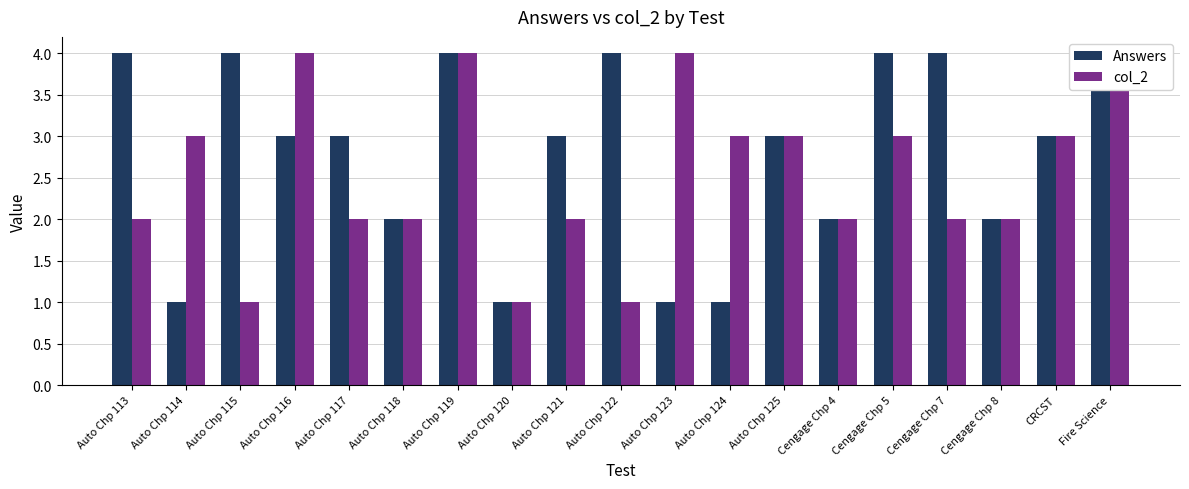

At which label does Answers reach its peak?

Auto Chp 113